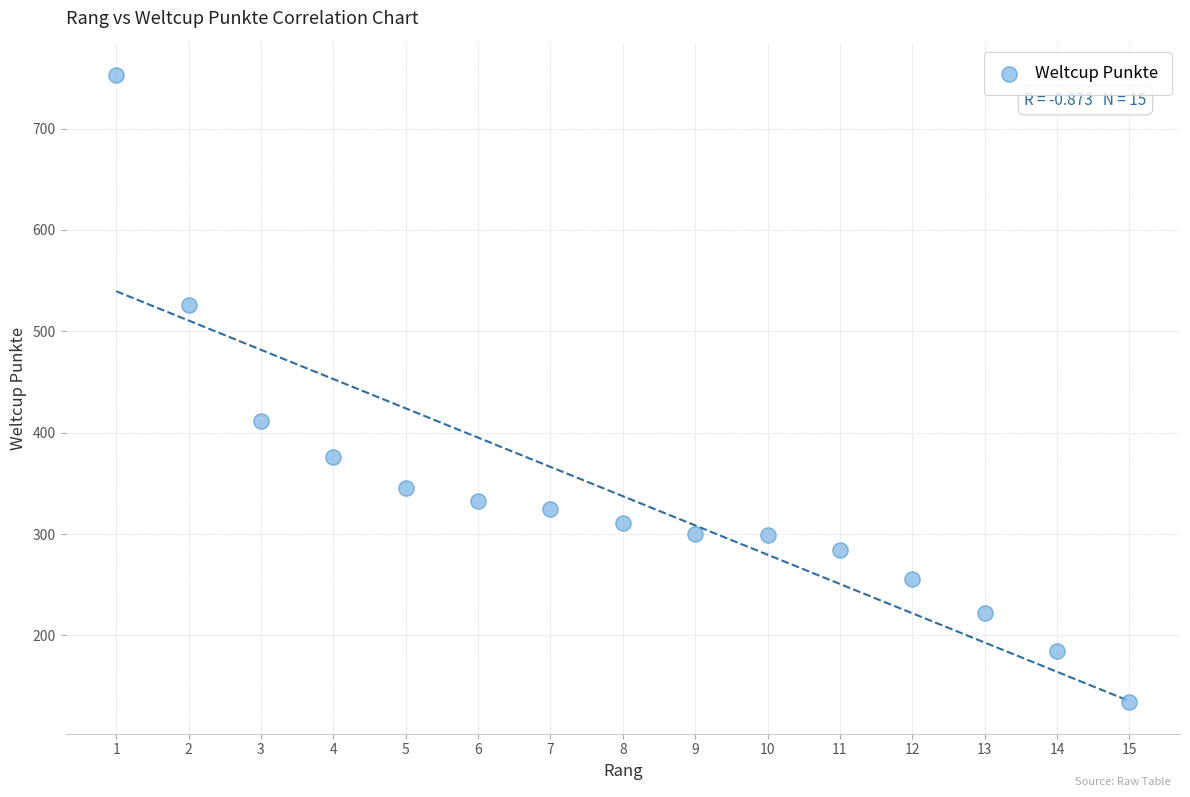

What Y value in the scatter plot is closest to 443?

412